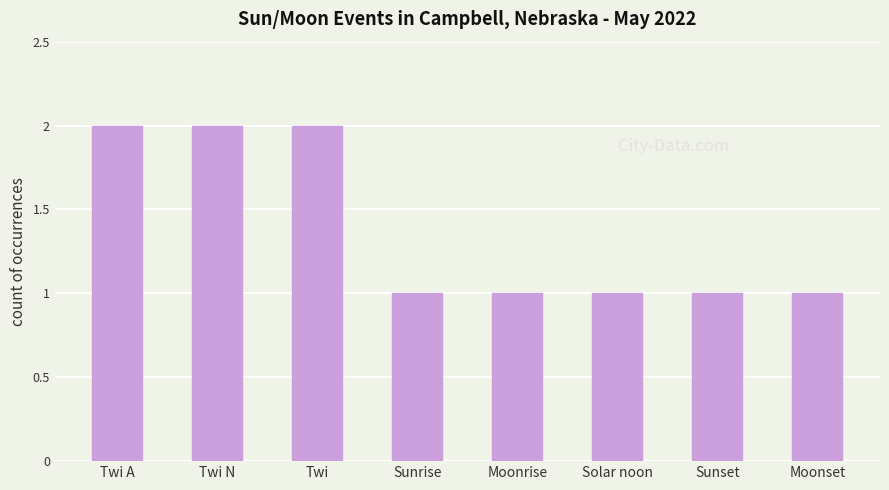

Reading left to right, what are all the values shown in this chart?

Twi A=2	Twi N=2	Twi=2	Sunrise=1	Moonrise=1	Solar noon=1	Sunset=1	Moonset=1